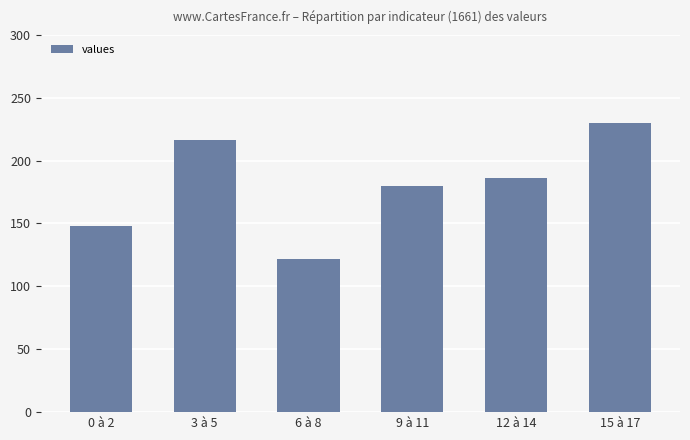

Rank the categories by value from lowest to highest.

6 à 8, 0 à 2, 9 à 11, 12 à 14, 3 à 5, 15 à 17